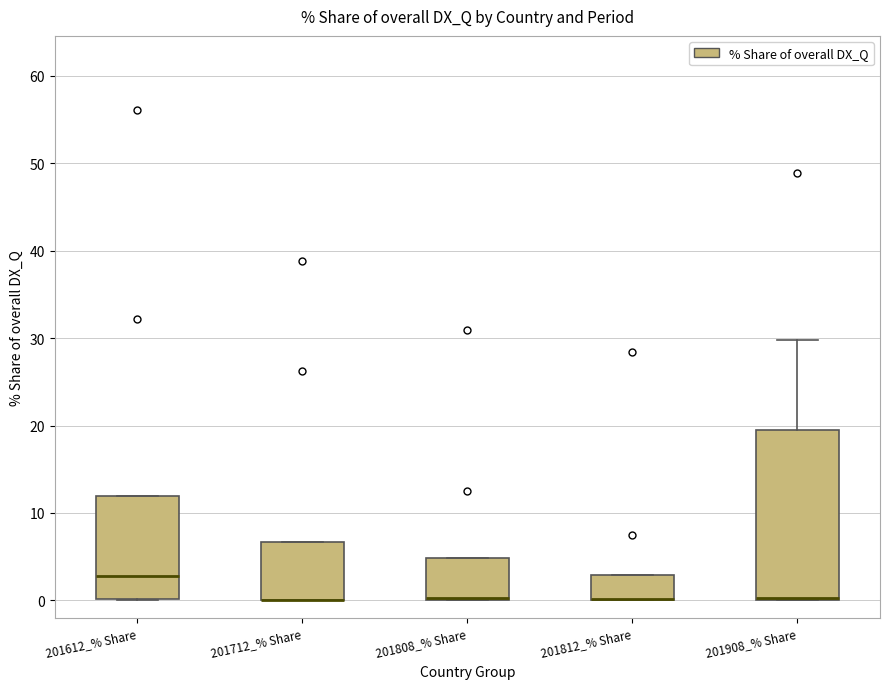

Where is the lower edge of the box for 201808_% Share on the y-axis? The values are not printed on the chart, so give them approximately, as read against the axis.

0